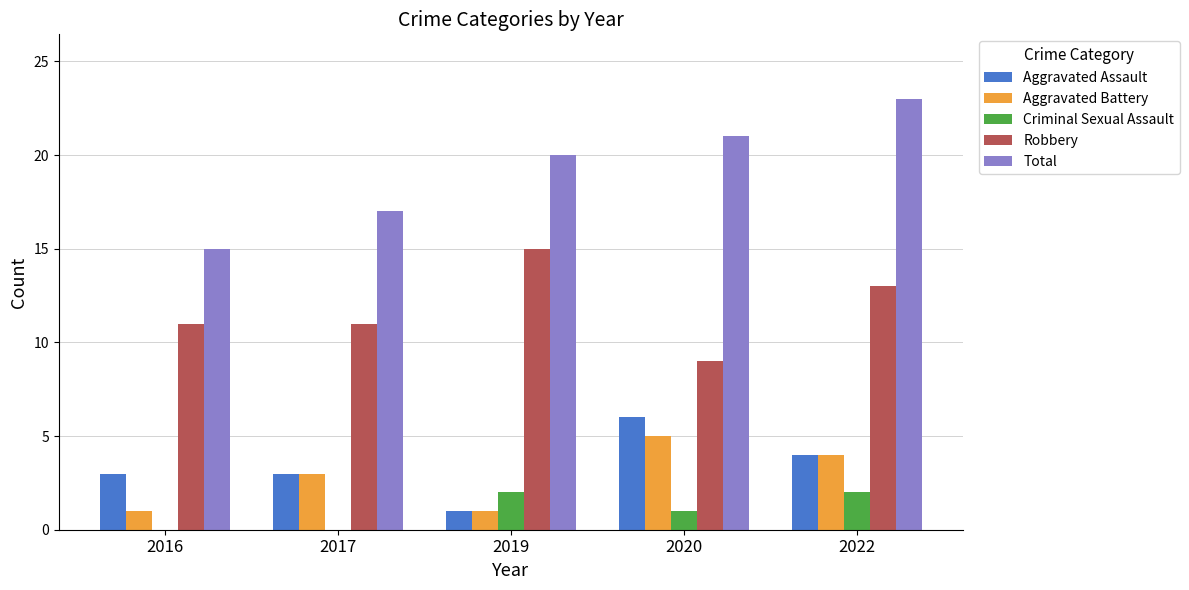

What value does the Aggravated Battery series have at 2016?

1